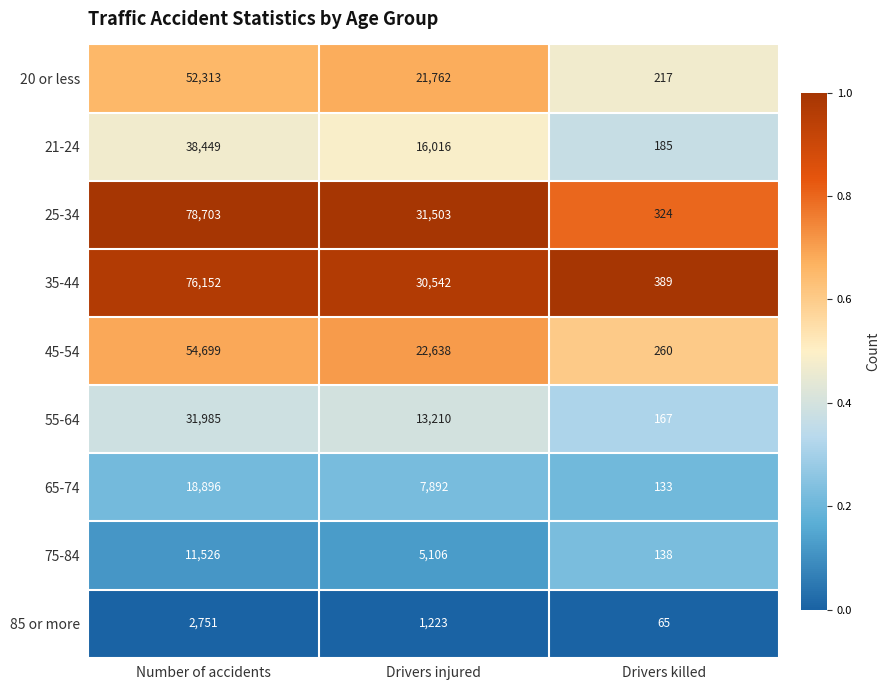

Which series has the largest total across all categories?

25-34